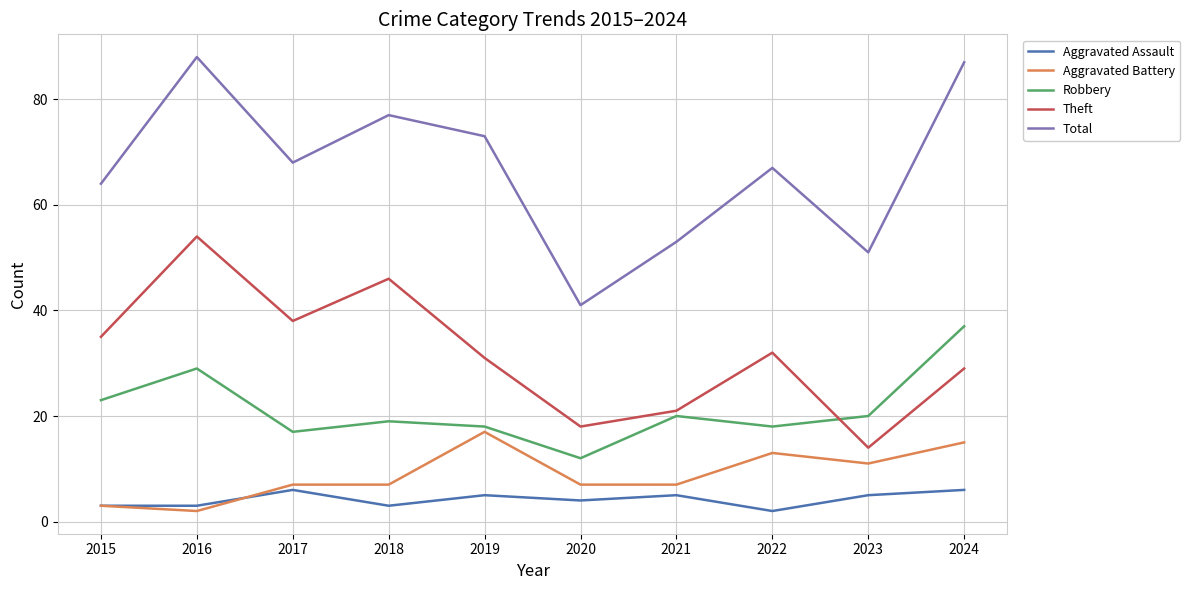

How many distinct data groups are displayed?

5